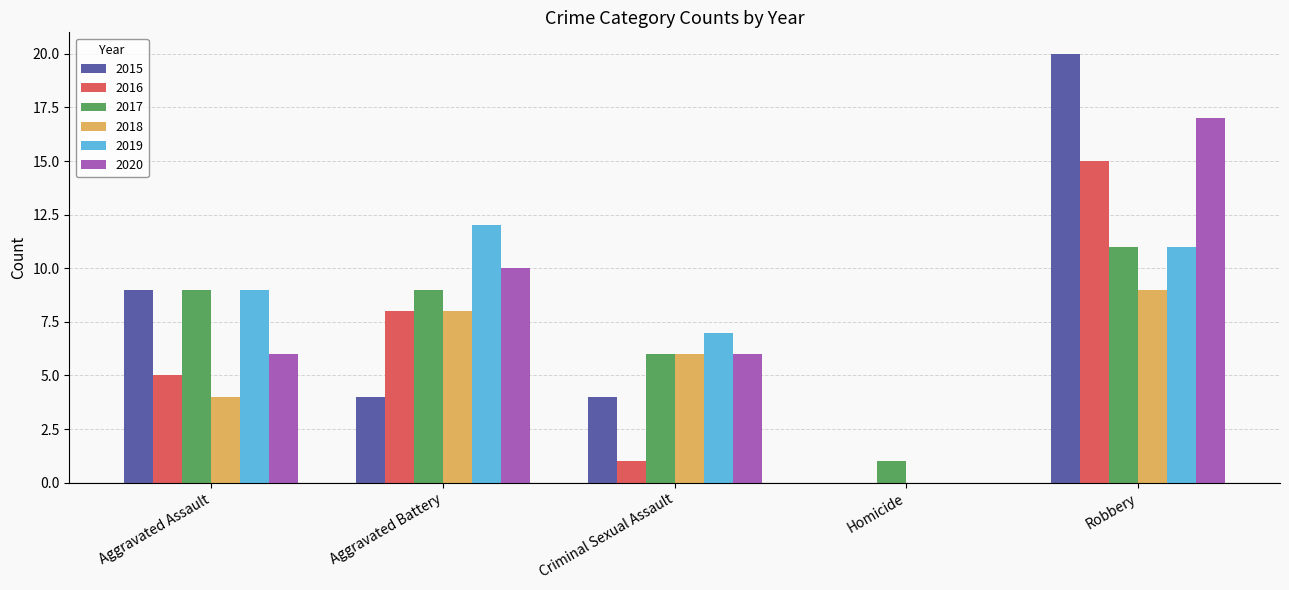

At which category is the sum across all series the highest?

Robbery